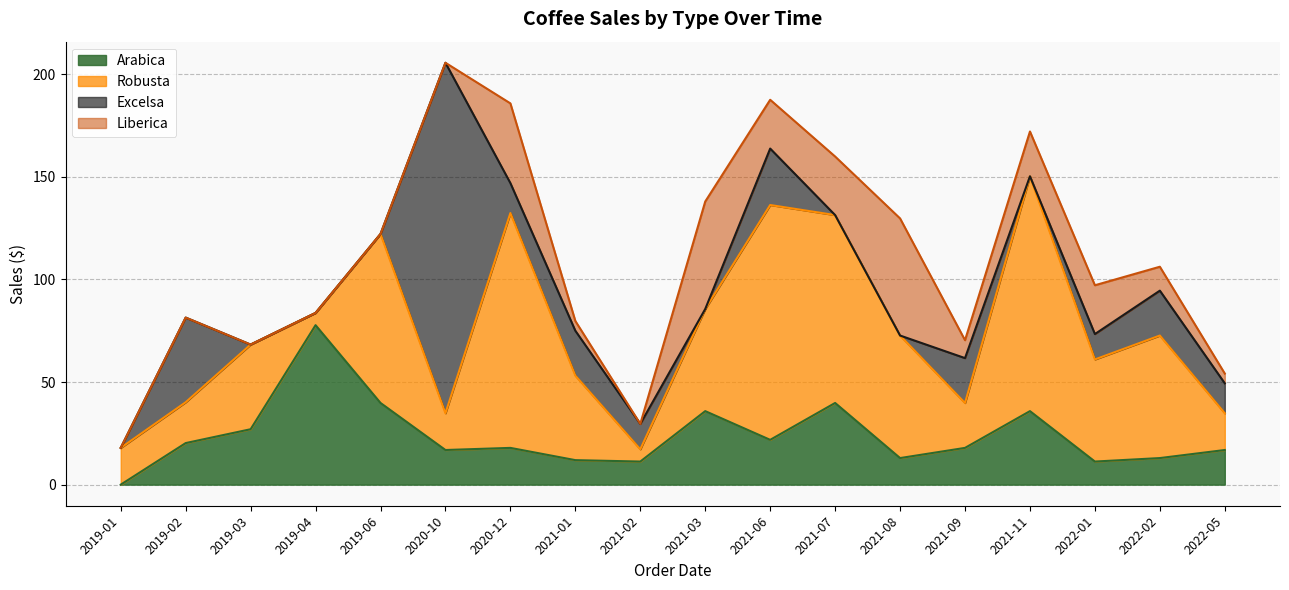

What is the total value across all series at 2021-03?

137.9